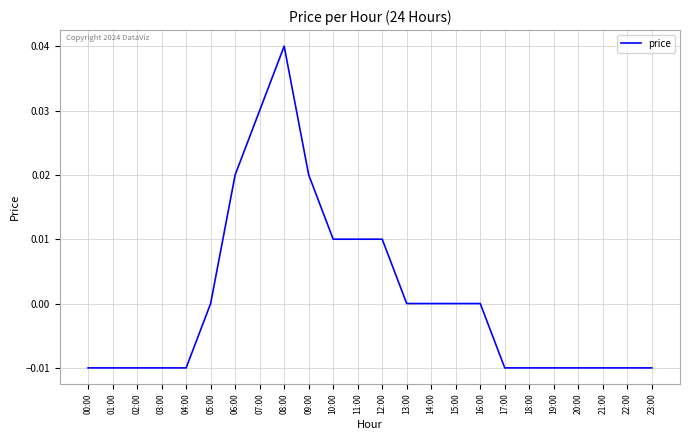

Which has a higher value, 13:00 or 23:00?

13:00